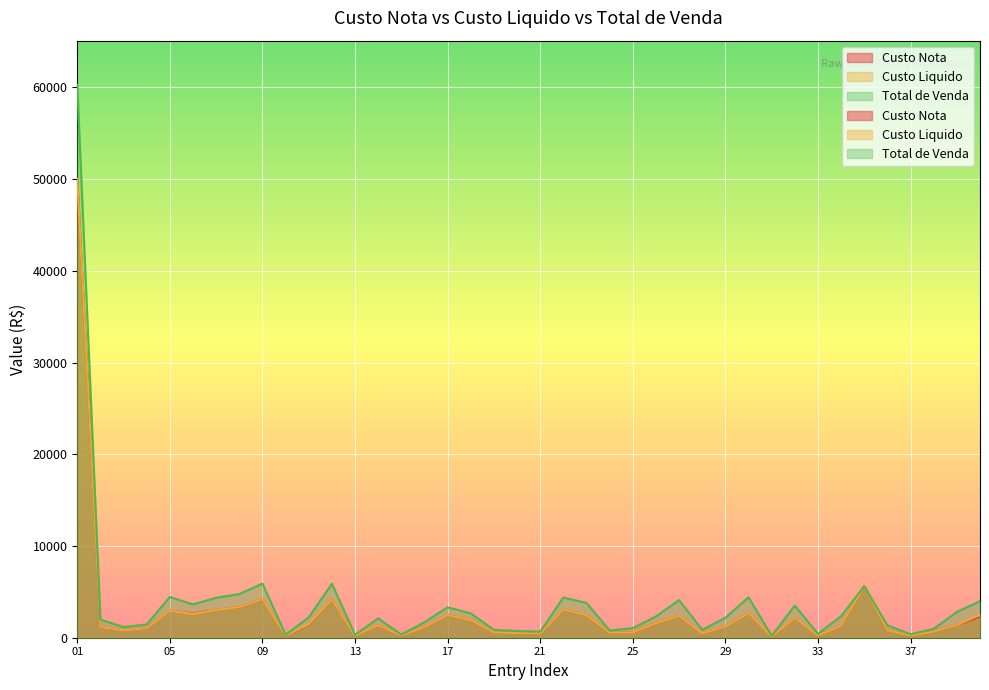

Is the value of Total de Venda at 26 greater than the value of Custo Nota at 19?

Yes